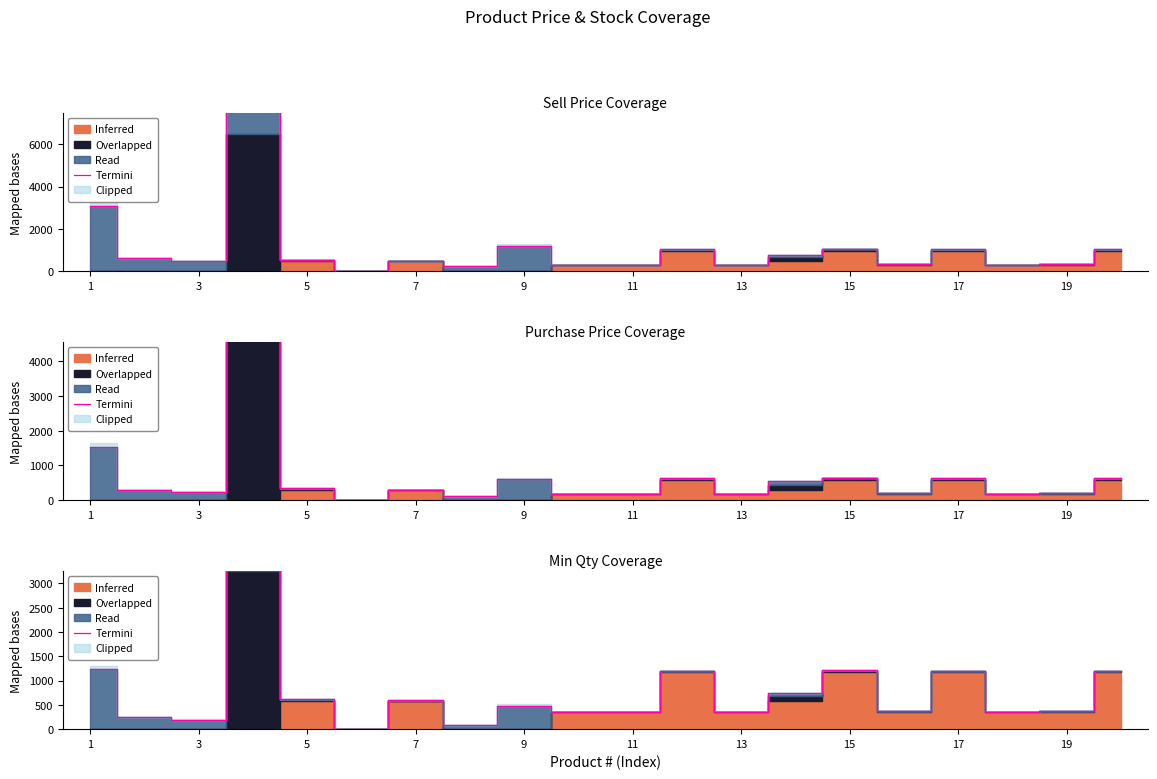

The value at 11 is 357.0. True or false?

True